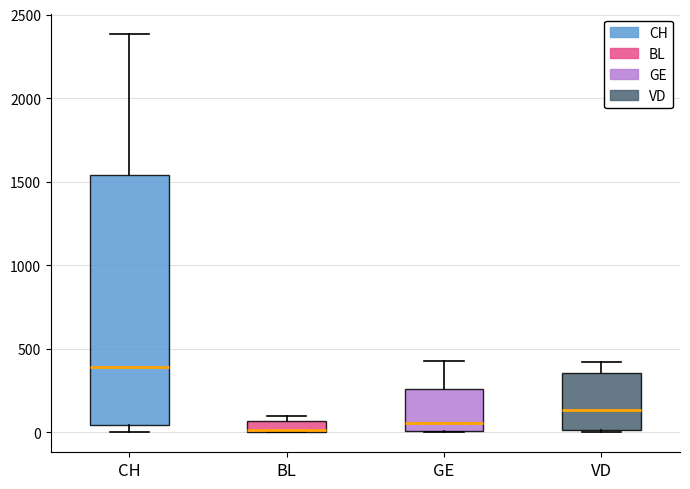

Where is the upper edge of the box for BL on the y-axis? The values are not printed on the chart, so give them approximately, as read against the axis.

50